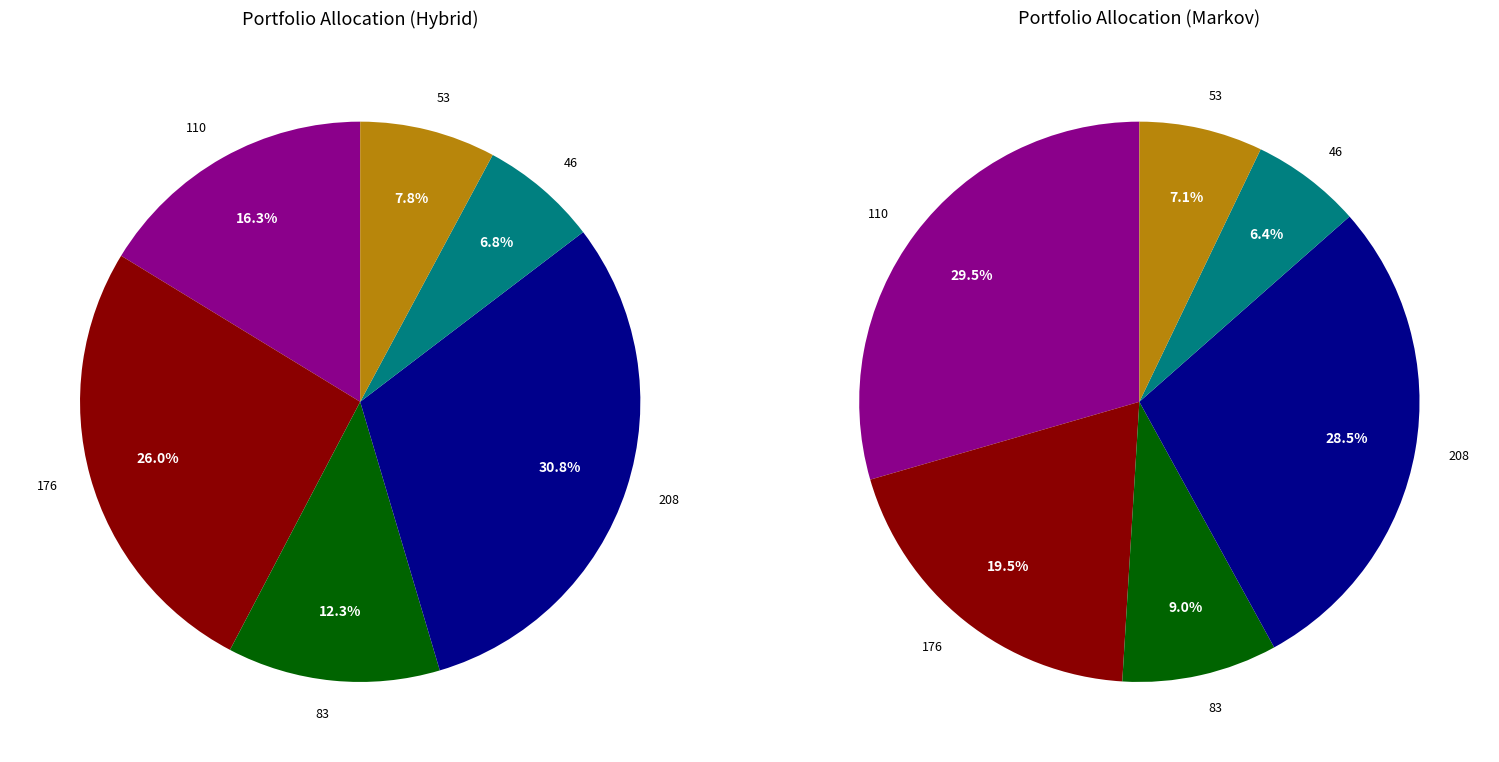

Count the number of slices in the pie.

6